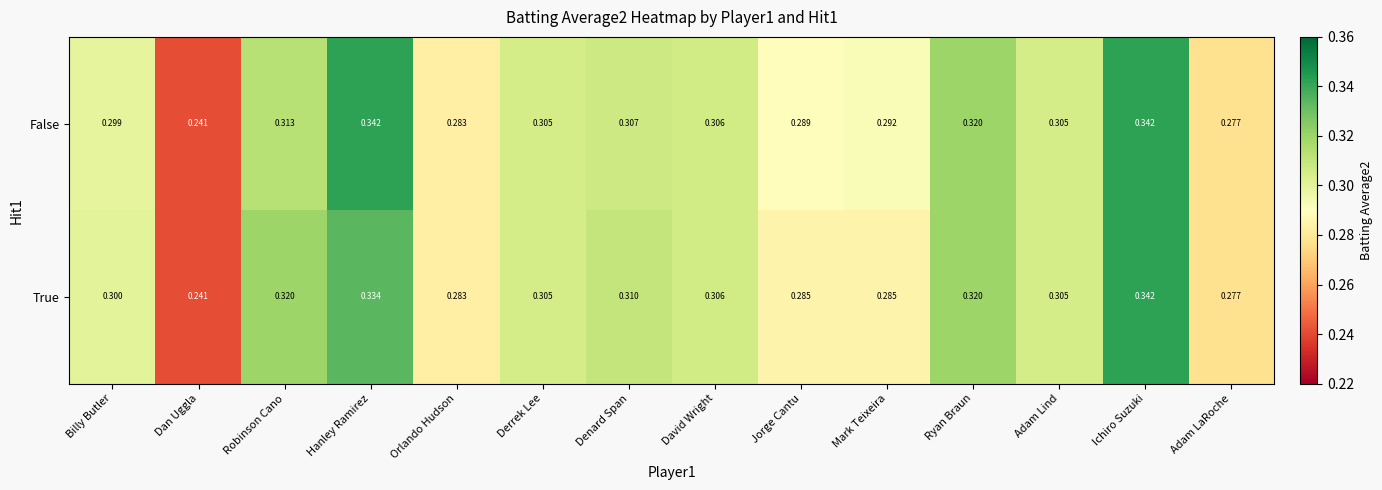

Which label corresponds to the smallest value in the chart?

Dan Uggla